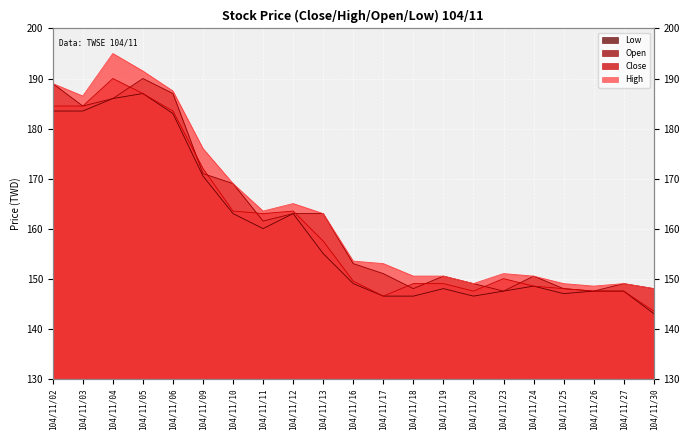

What is the difference between the maximum and minimum values in the Open series?

42.5